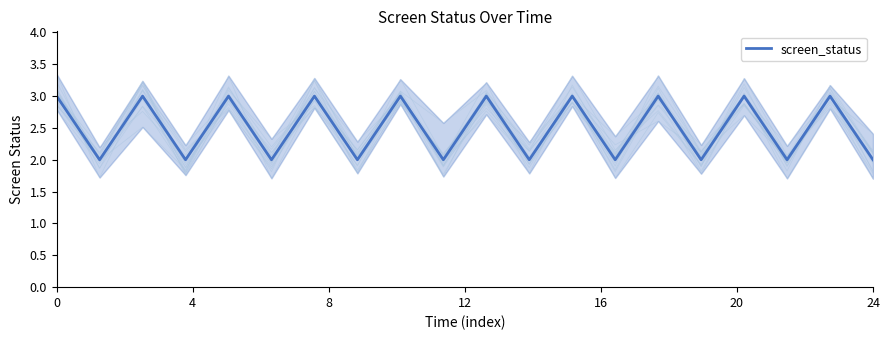

True or false: screen_status has a value of 5 at 0.

False